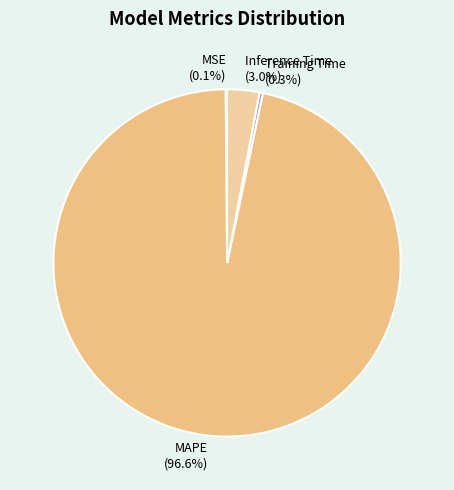

Which category accounts for the majority?

MAPE (96.6%)